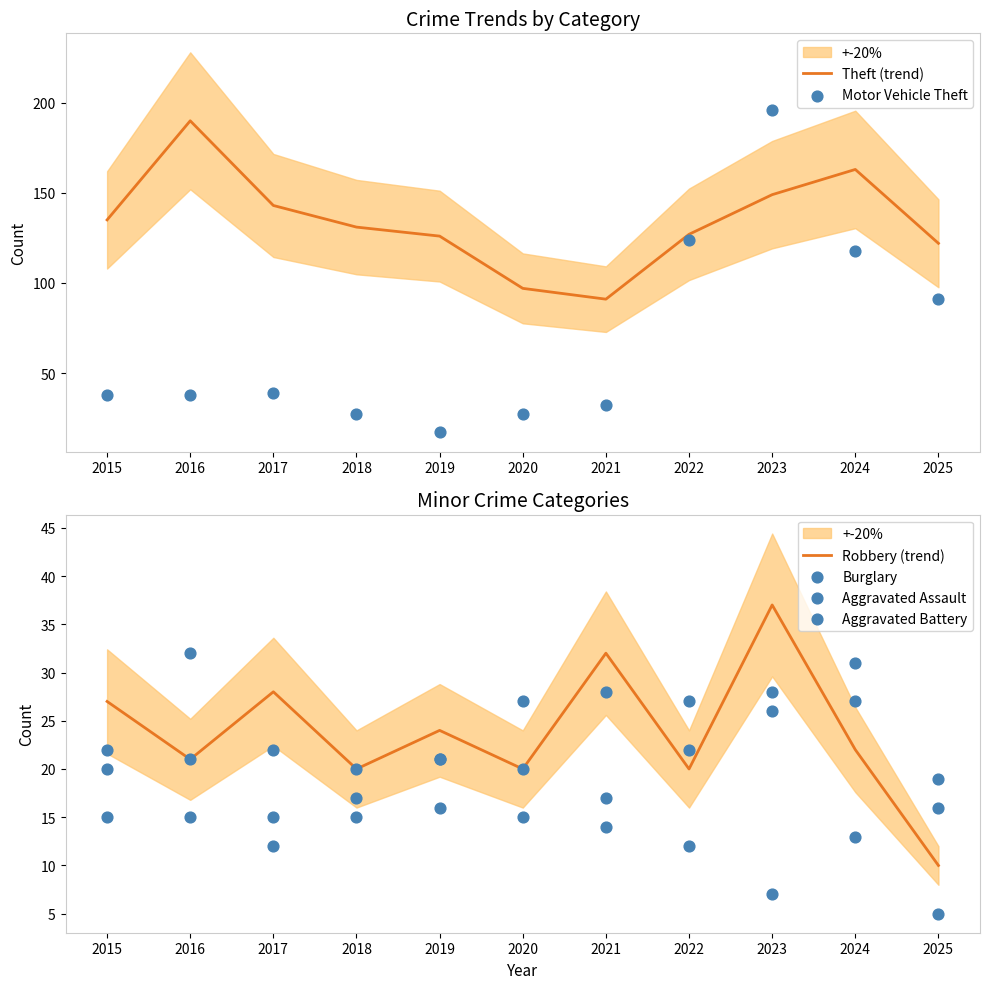

What is the total value across all series at 2017?

259